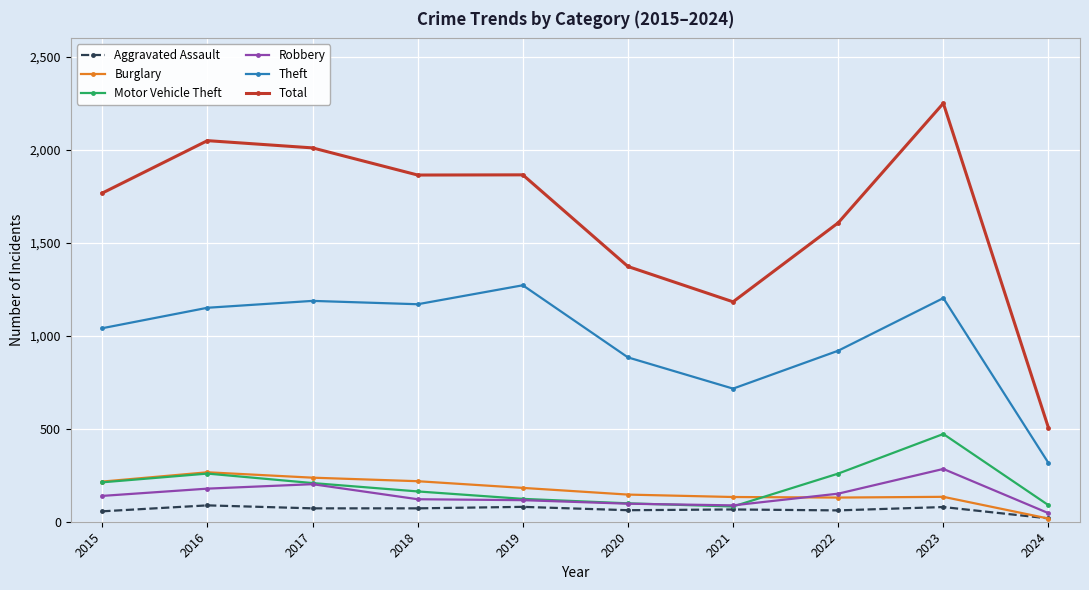

What is the maximum value shown in the chart?

2251